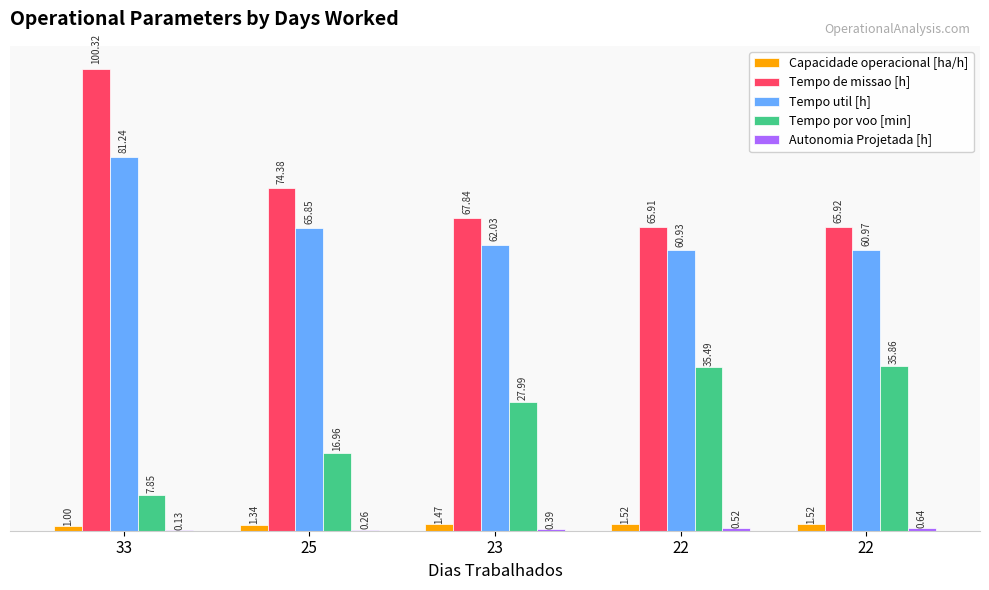

Does the chart contain stacked bars?

No